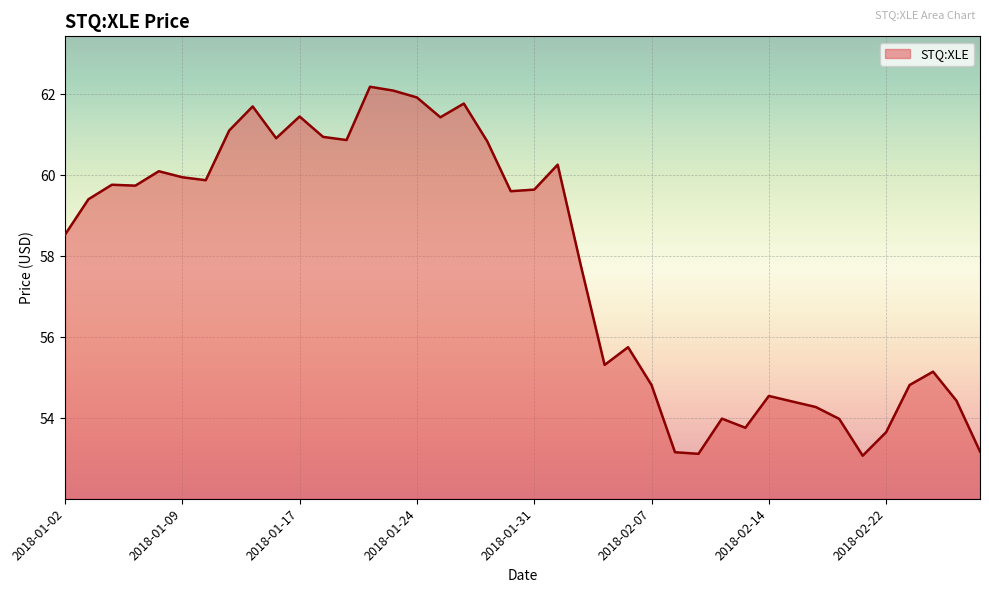

What is the smallest value displayed?

53.1